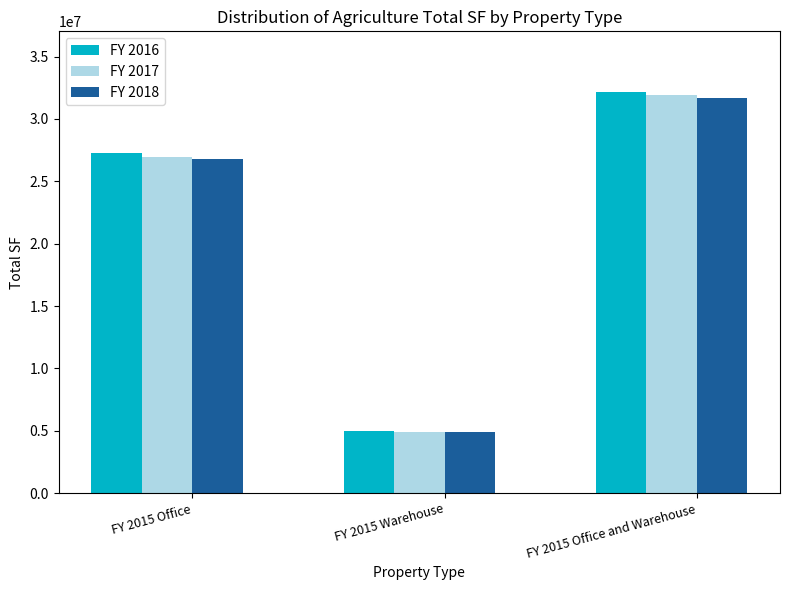

What is the sum of the FY 2017 values at FY 2015 Office and Warehouse and FY 2015 Office?

58872070.9